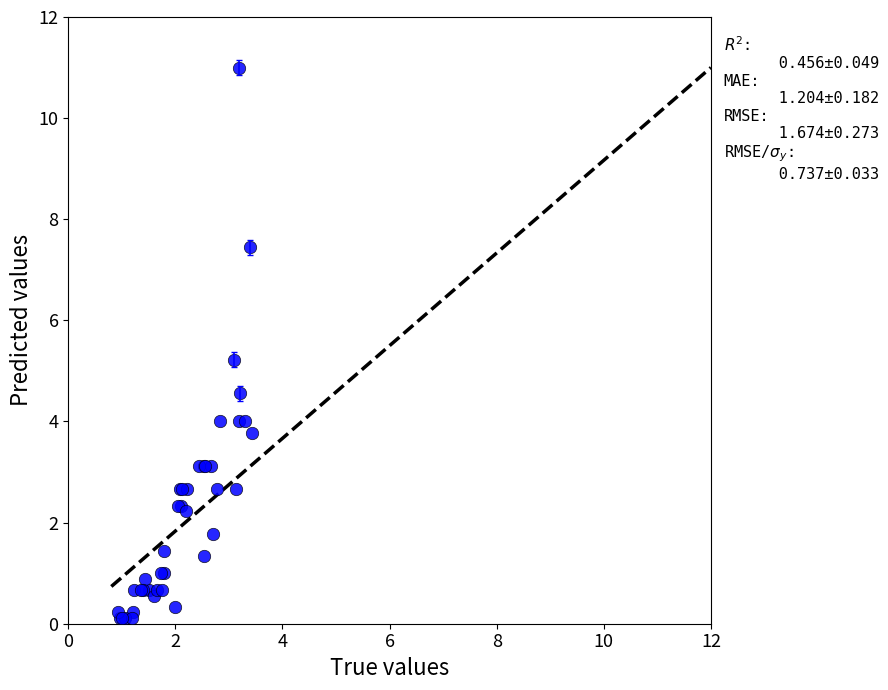

What Y value in the scatter plot is closest to 5?

5.2